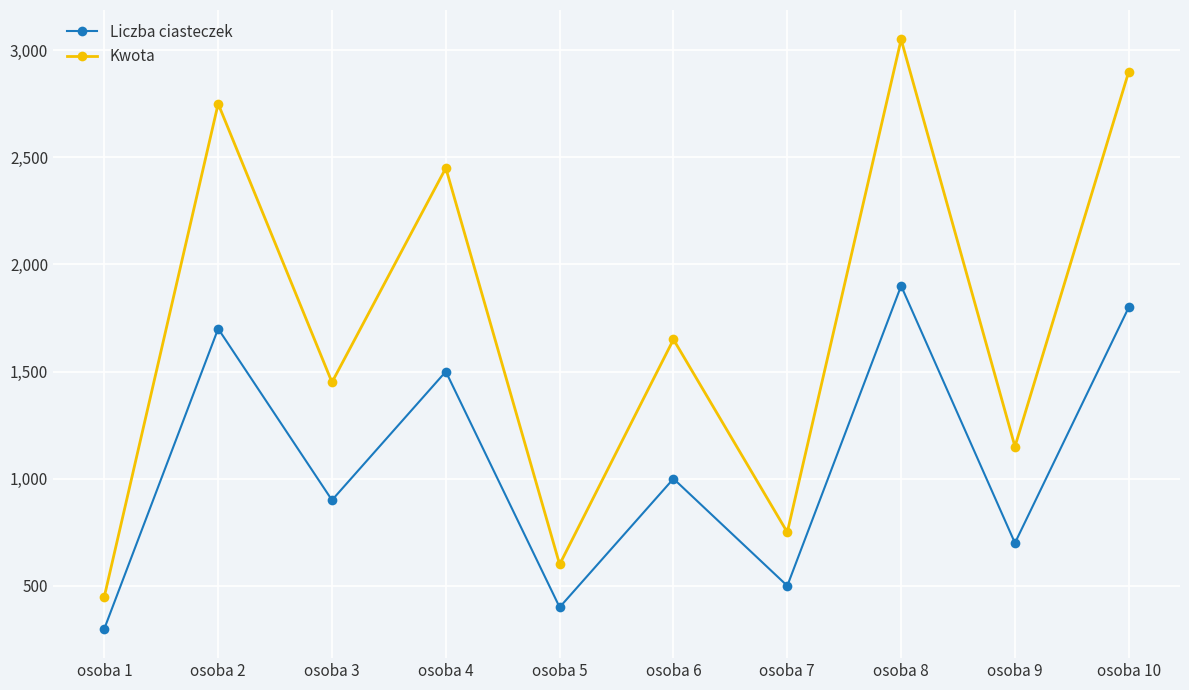

List the series in order of their overall mean, highest first.

Kwota, Liczba ciasteczek